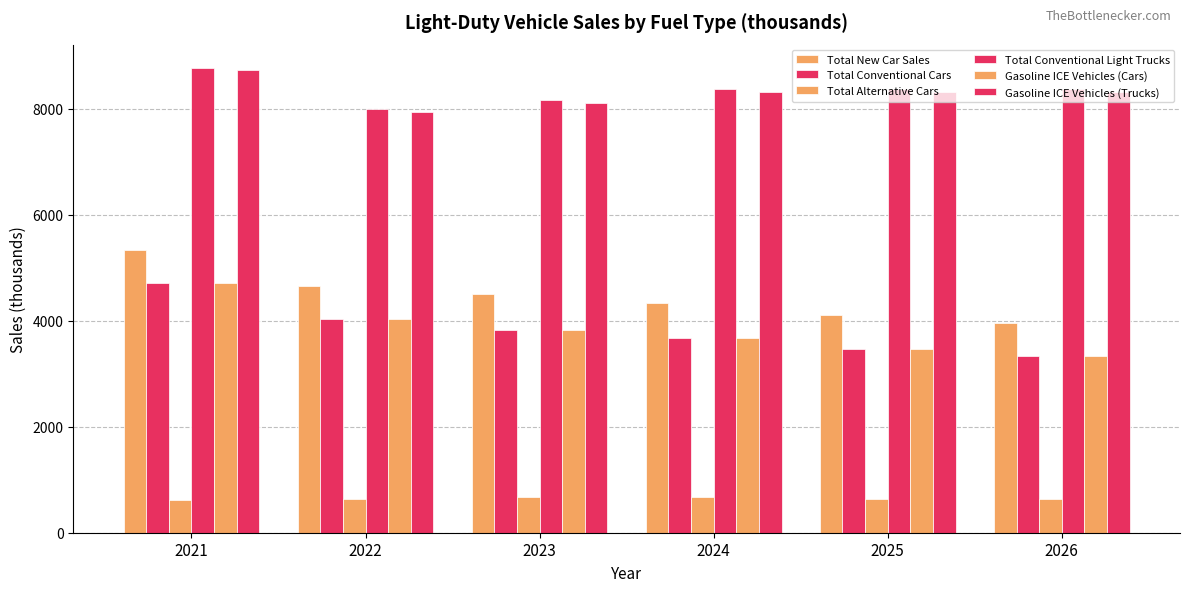

How many values in the Total Conventional Cars series are below 3831?

3